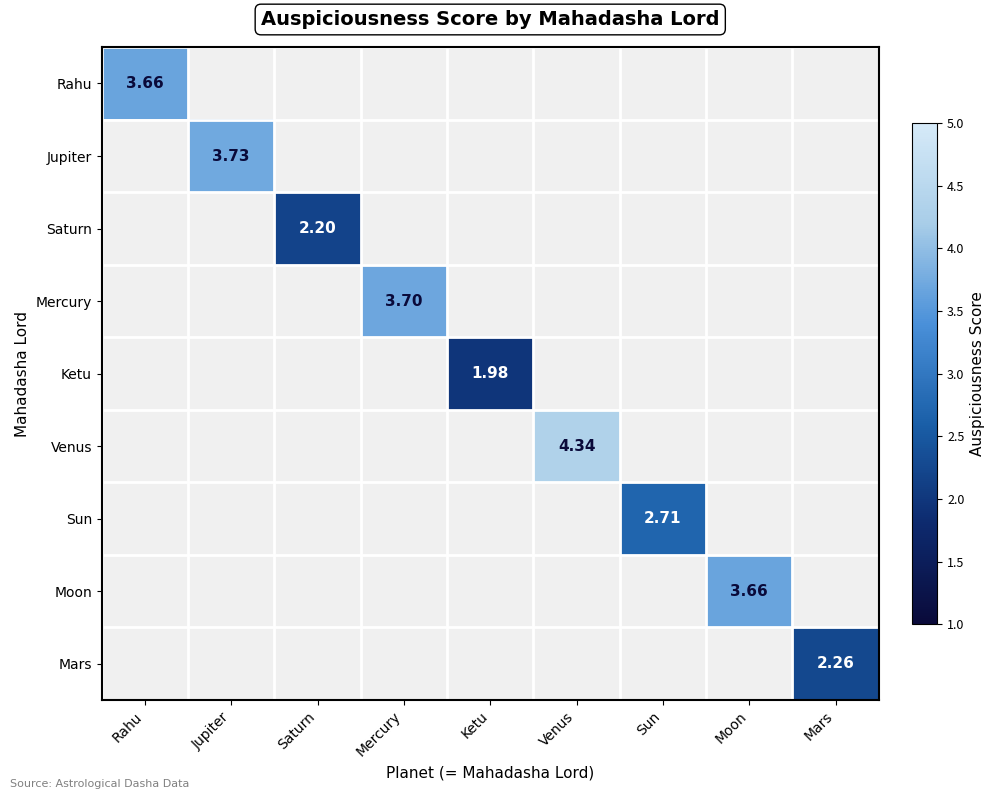

At how many categories does at least one series exceed 4?

1